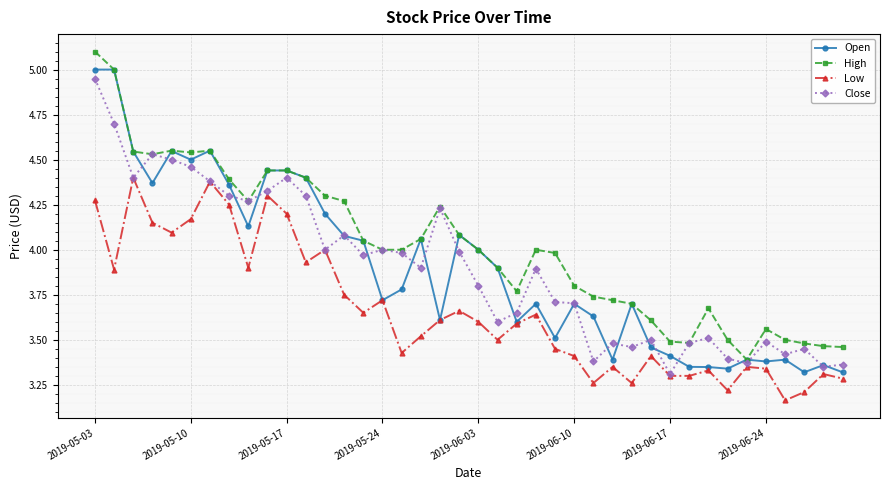

Which series has the largest total across all categories?

High